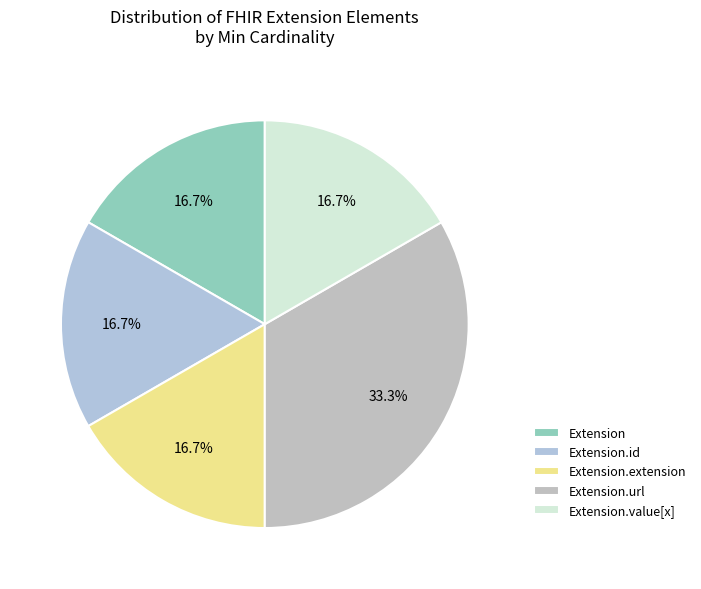

To the nearest percent, what is the difference between the largest and smallest slice percentages?

17%